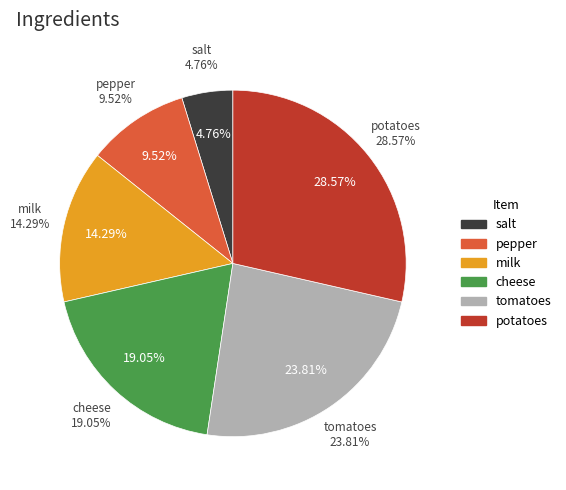

To the nearest percent, what percentage of the pie is salt?

5%